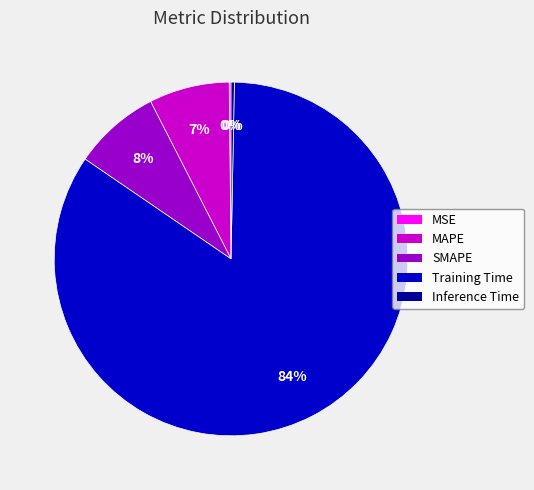

Combined, do Training Time and MAPE account for over 50%?

Yes